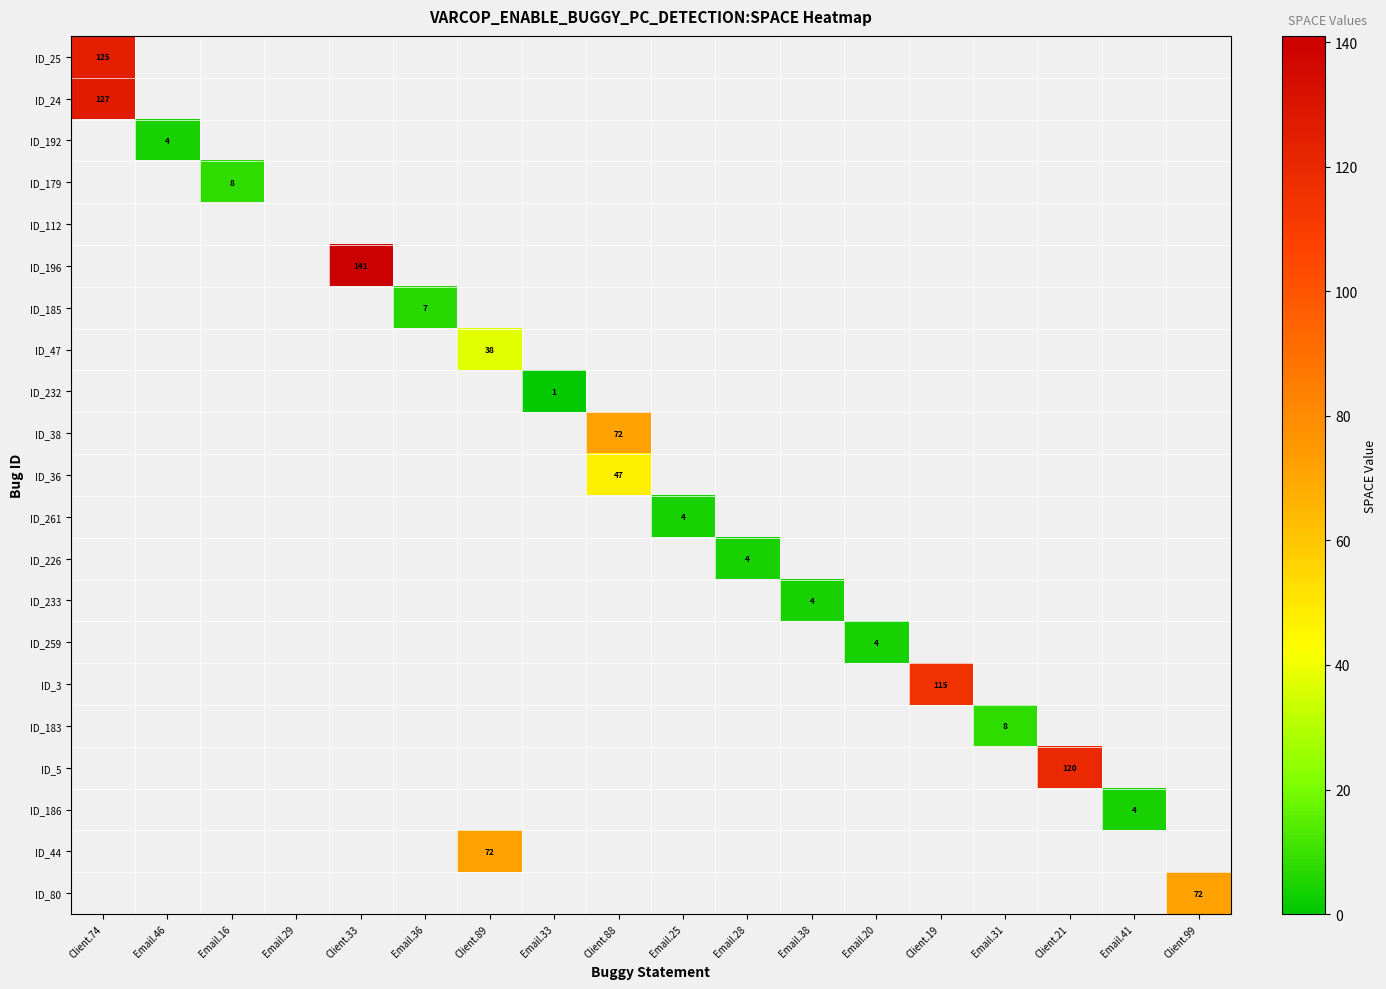

How many values in ID_179 are above zero?

1